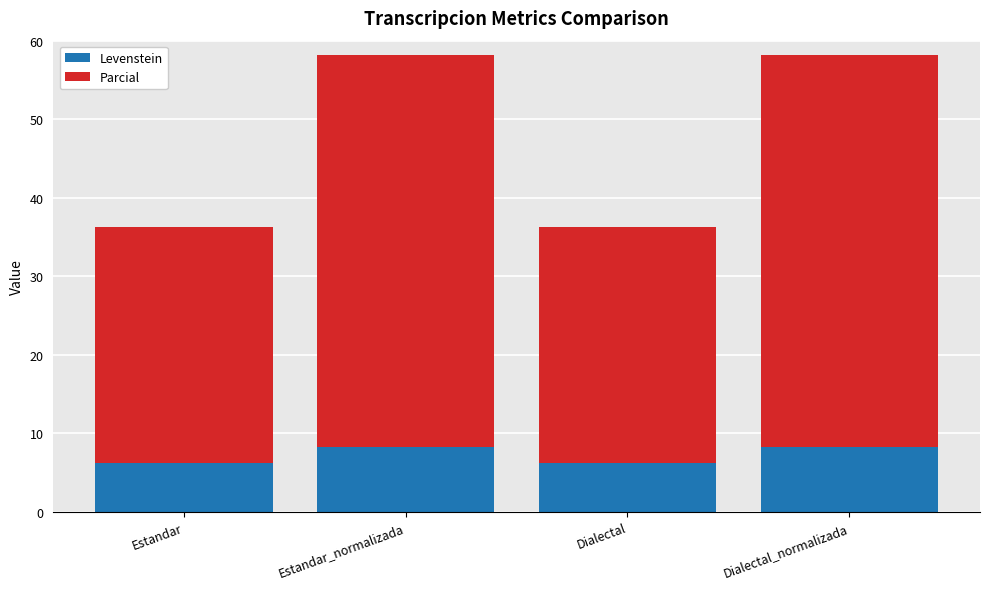

What value does the Levenstein series have at Estandar_normalizada?

8.2